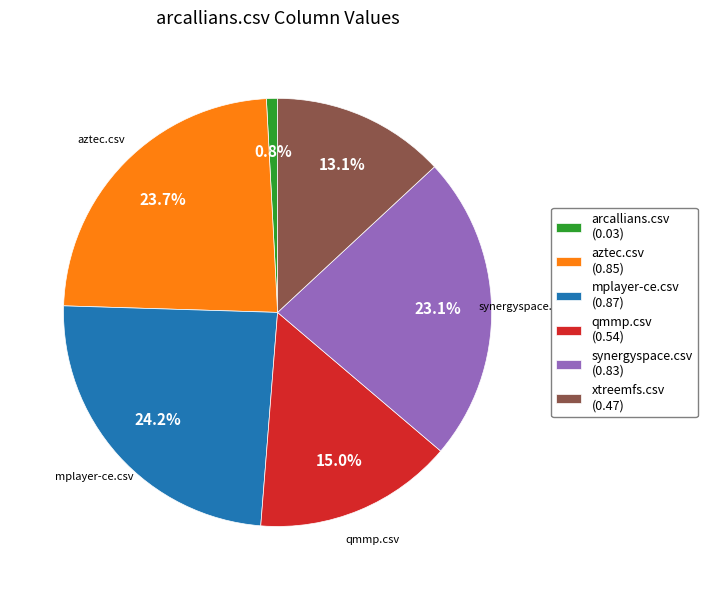

The xtreemfs.csv slice represents 13% of the pie. True or false?

True